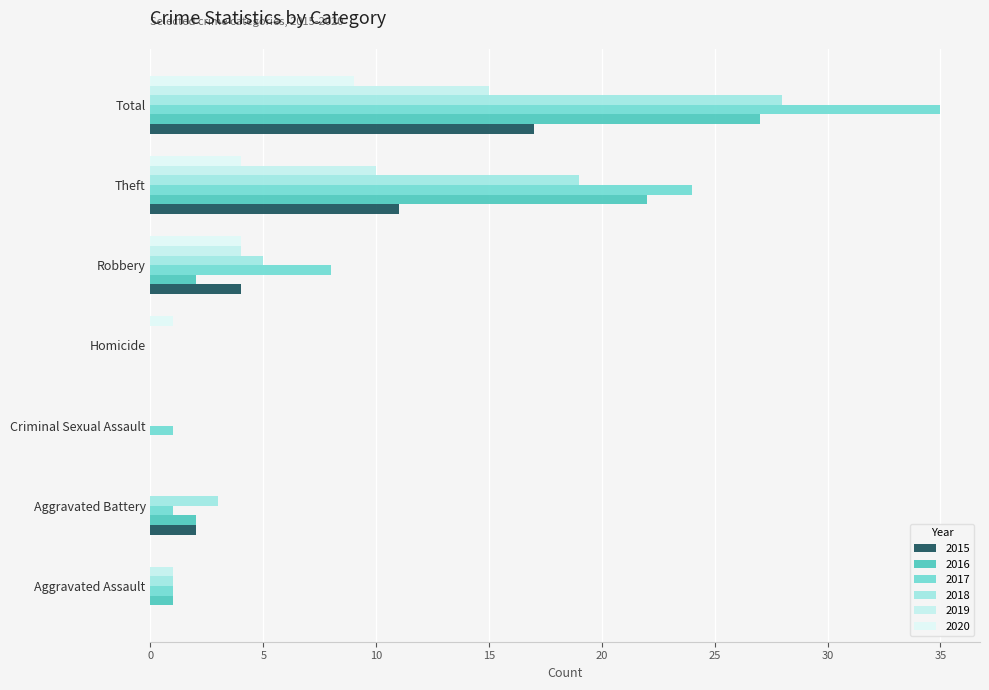

What position from the right is Aggravated Battery?

6